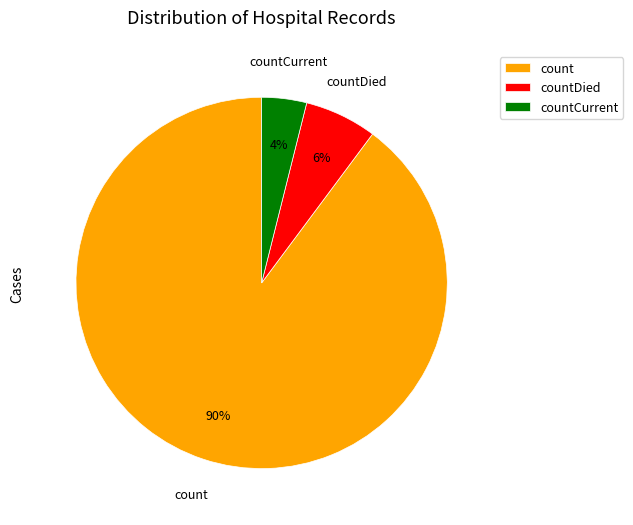

Is it true that count is 75% of the pie?

False